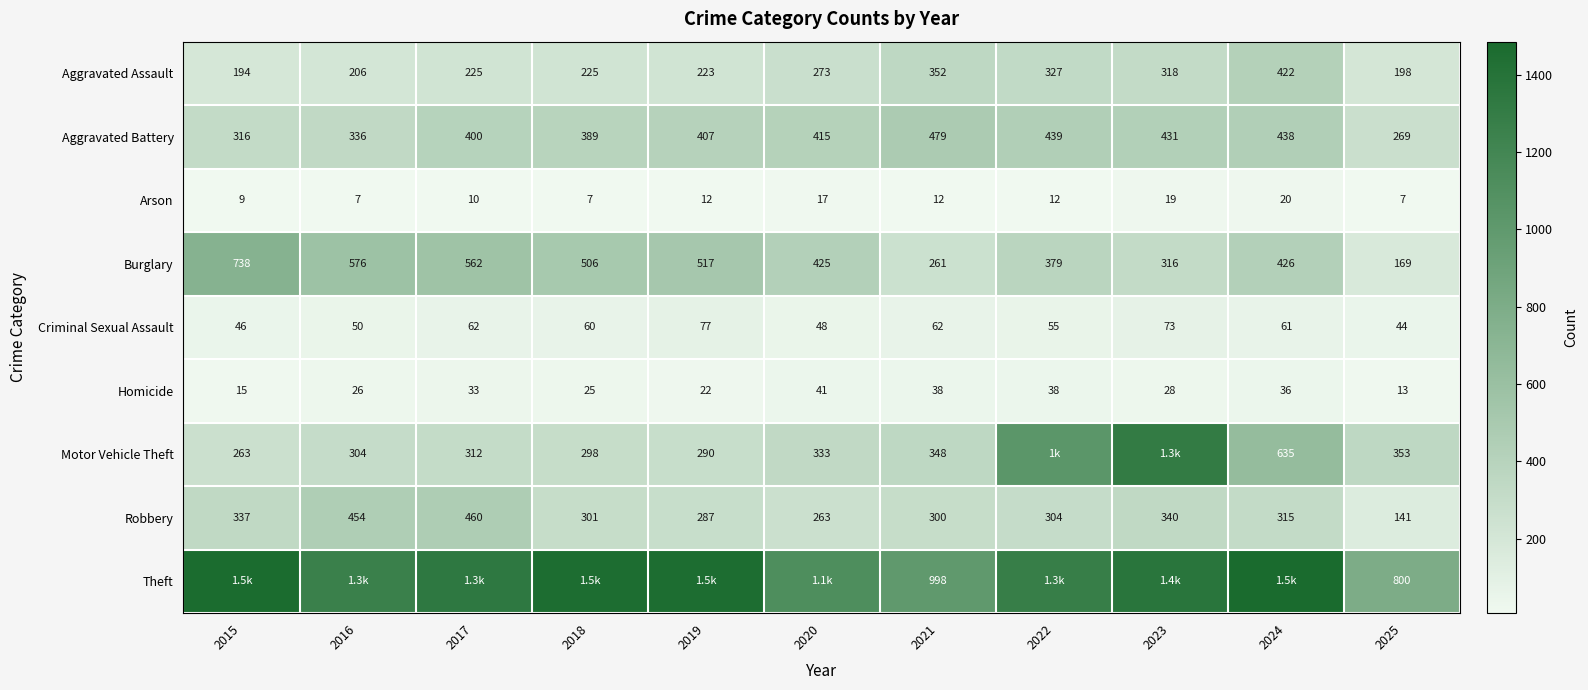

What is the sum of all Aggravated Battery values?

4319